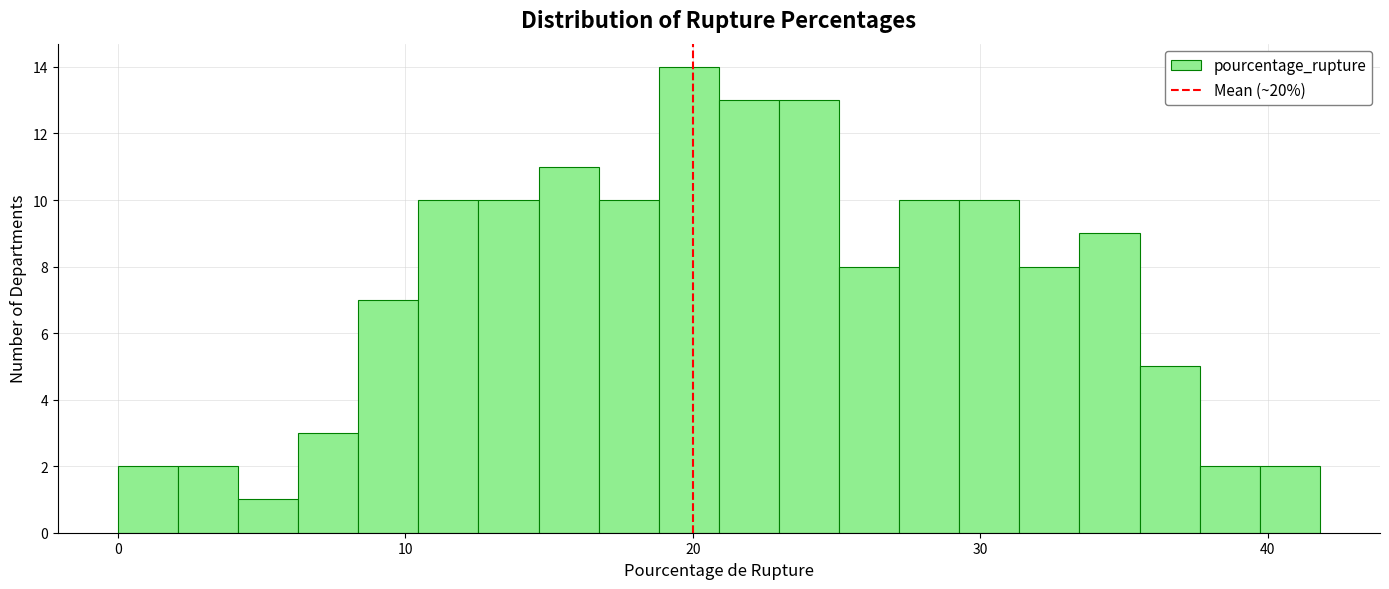

Around what value on the x-axis is the tallest bar? Give the approximate position of its centre, as read against the axis.

20